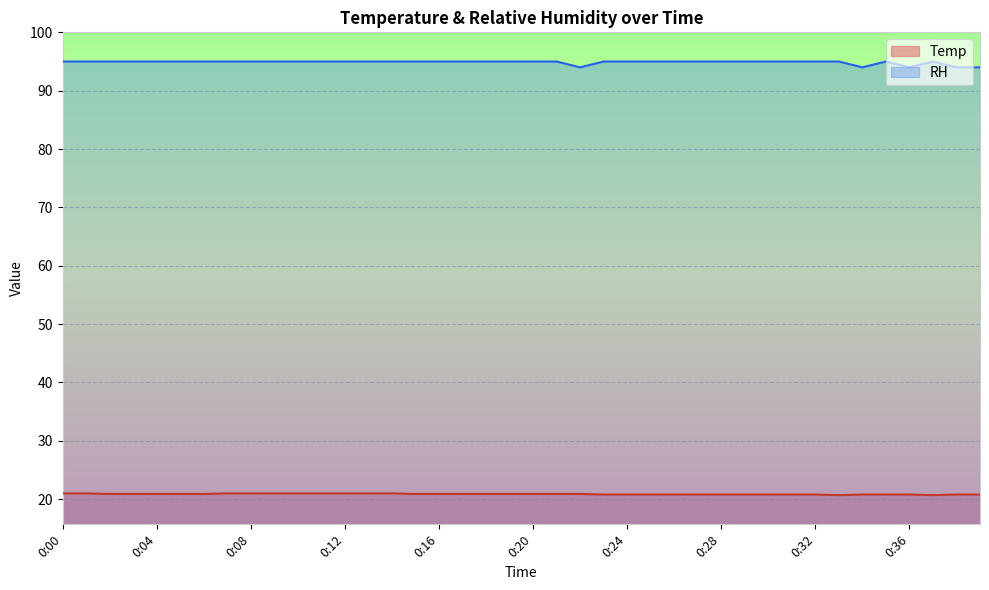

What is the total value across all series at 0:09?

116.0